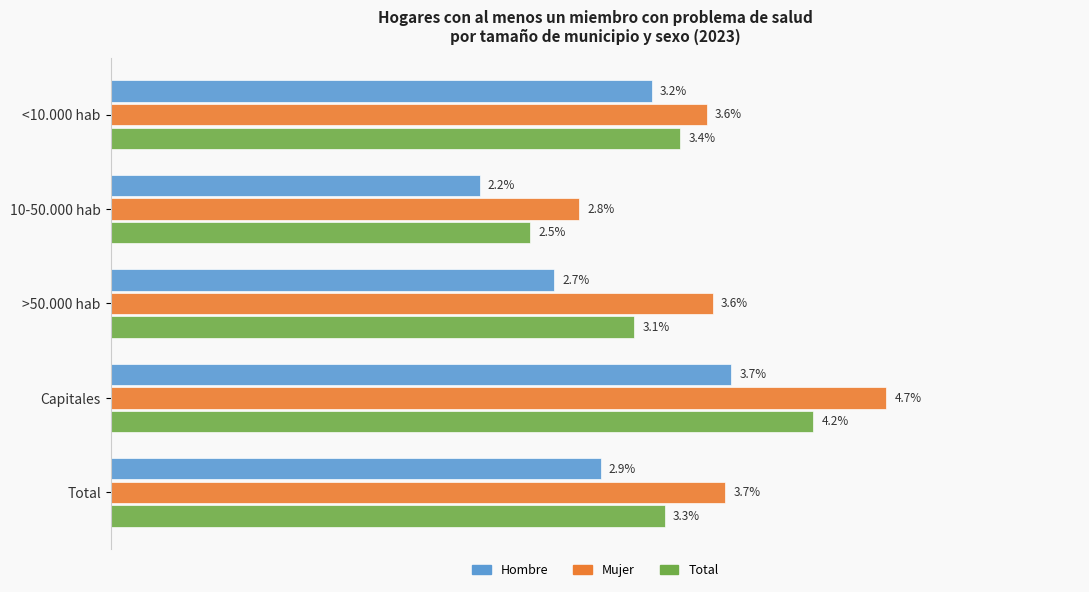

Is the value of Total at 10-50.000 hab greater than the value of Hombre at Total?

No